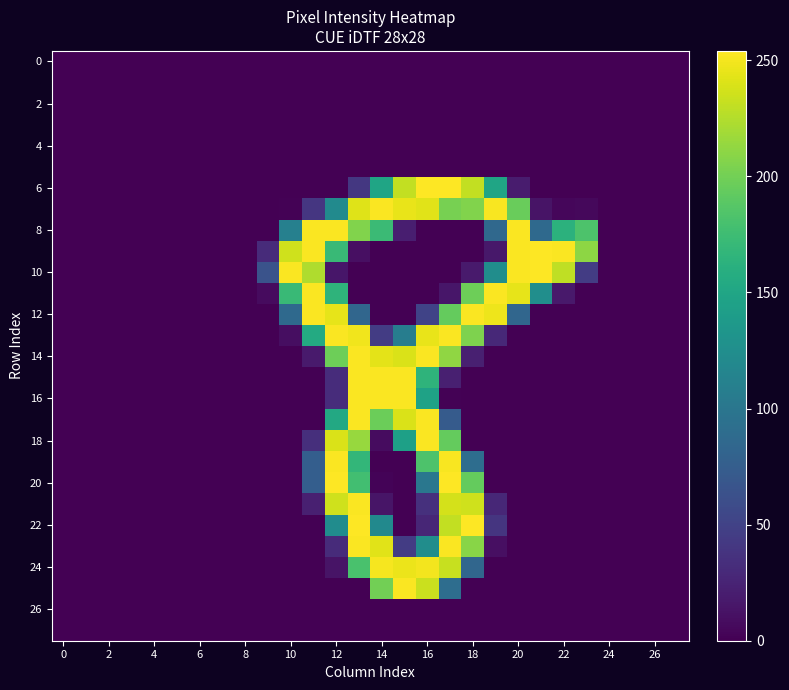

Count the number of data series in this chart.

28